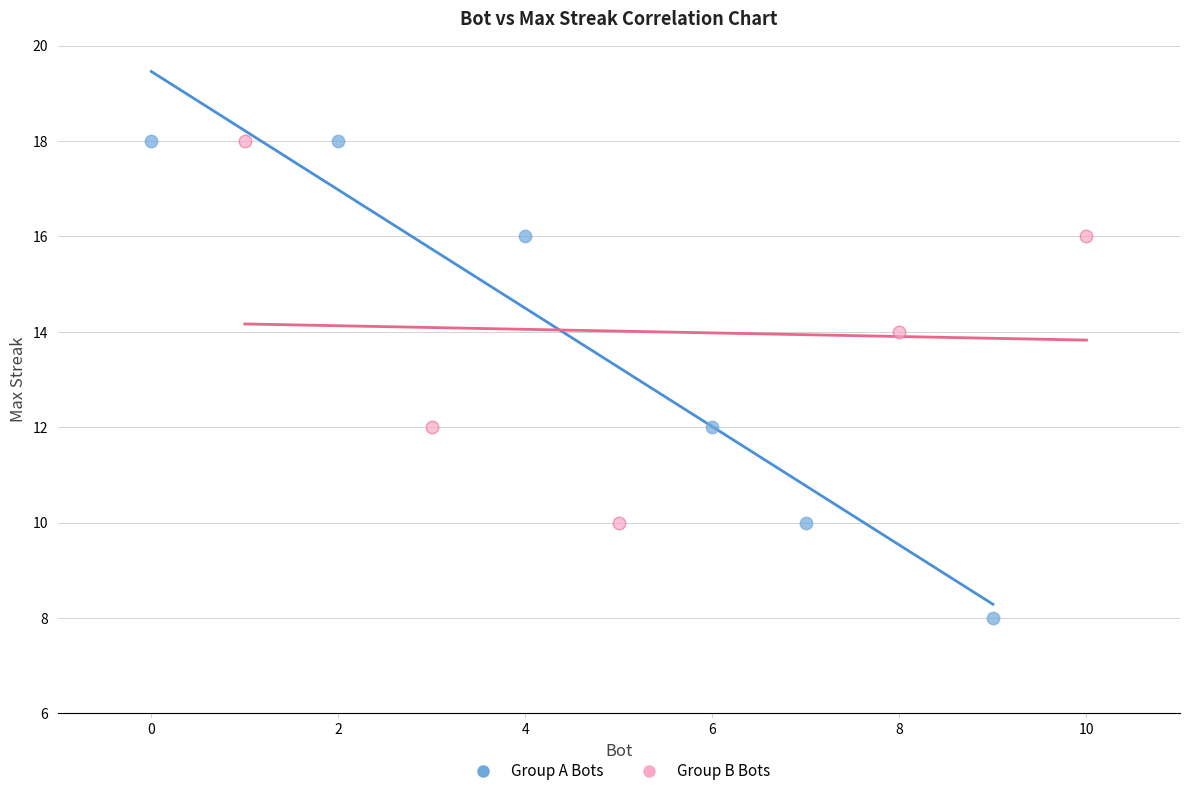

Which series has the widest spread of Y values?

Group A Bots